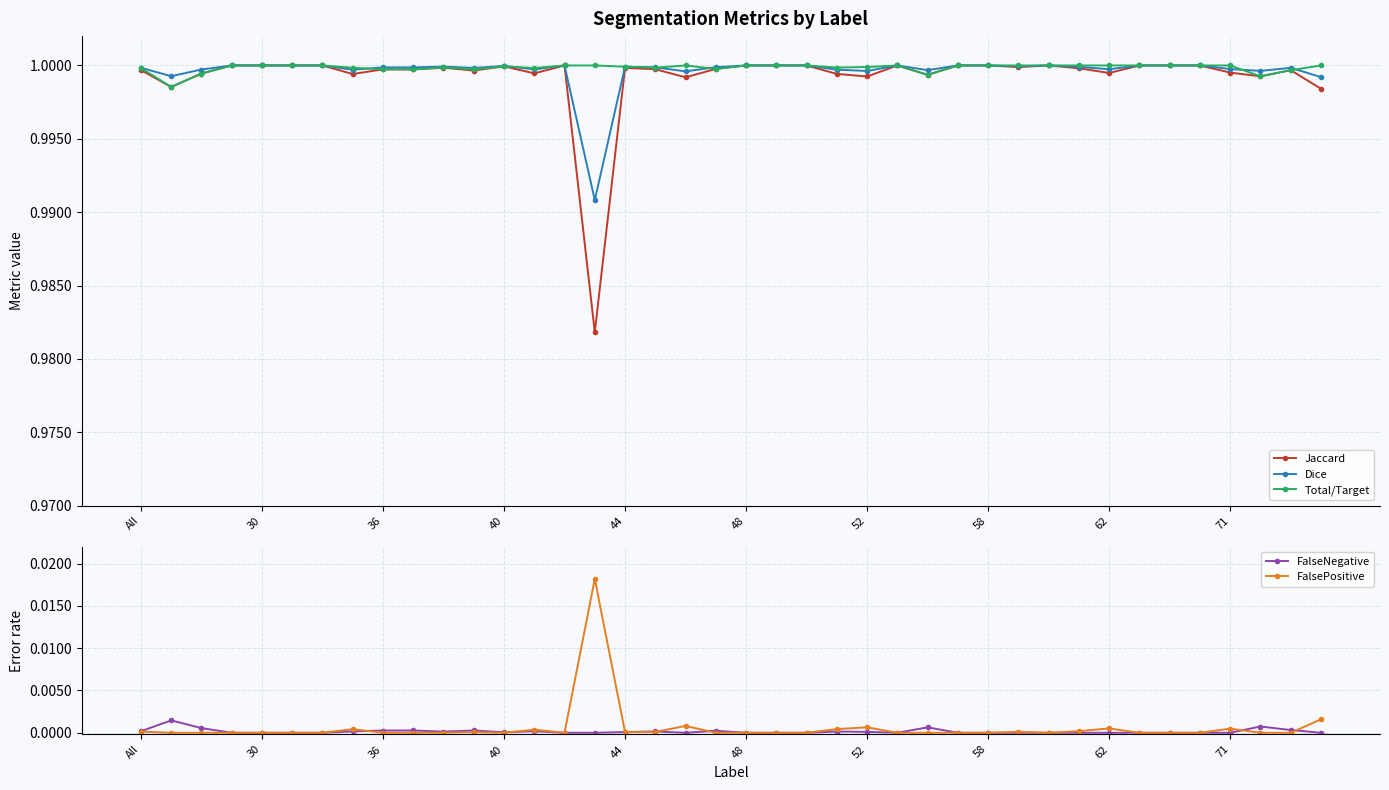

Is it true that Total/Target equals 1.4 at 34?

False